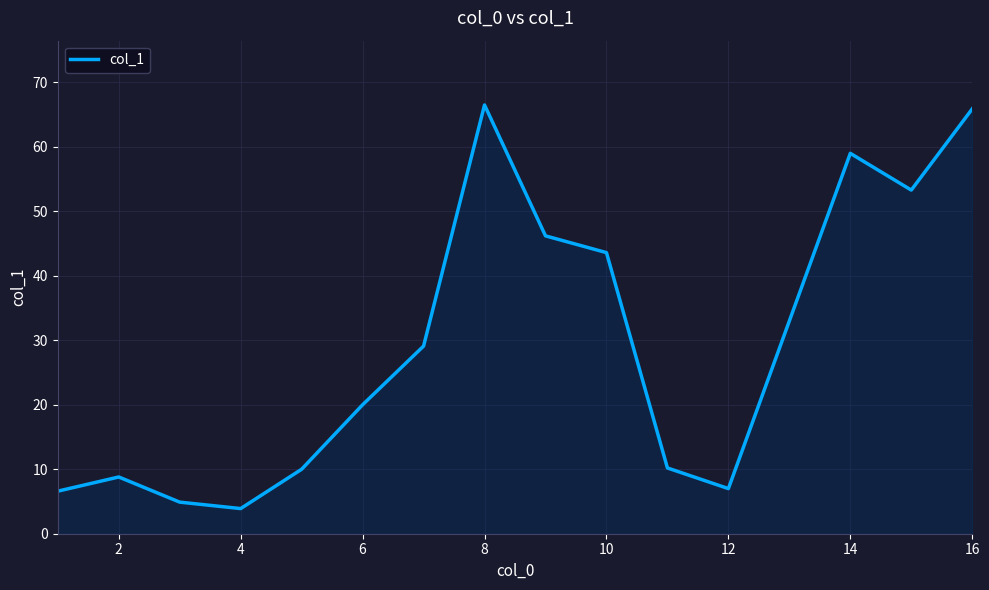

What is the minimum value shown in the chart?

3.9